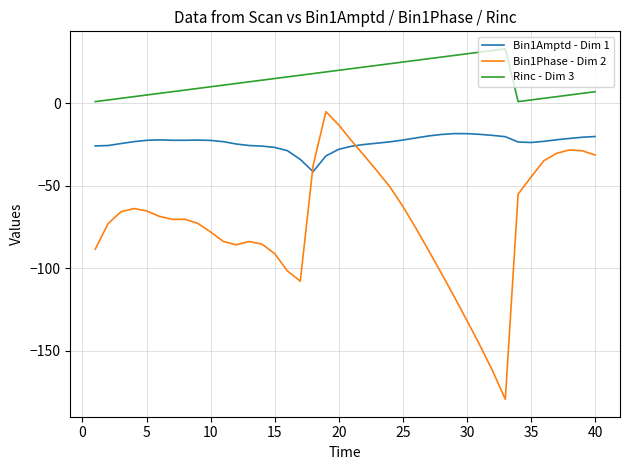

How many series are shown in this chart?

3